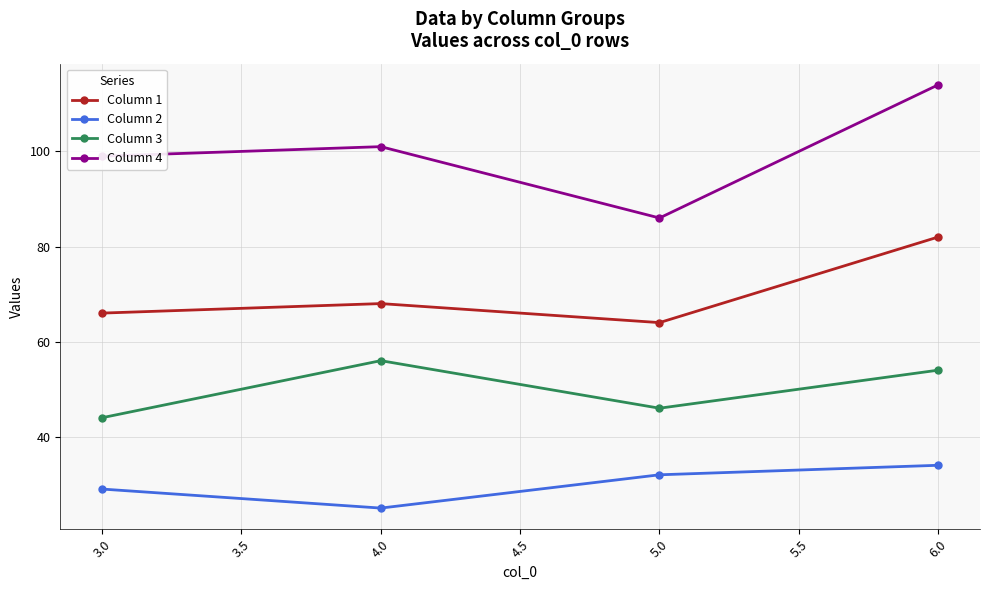

The Column 3 series shows 44 at 3.0. True or false?

True